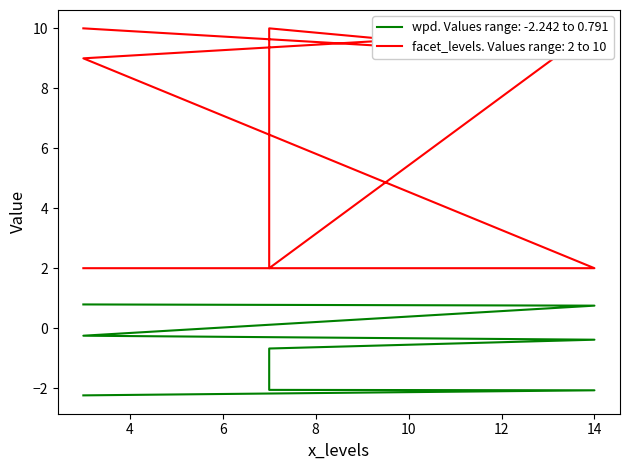

What is the approximate value of wpd at 7?

-0.7